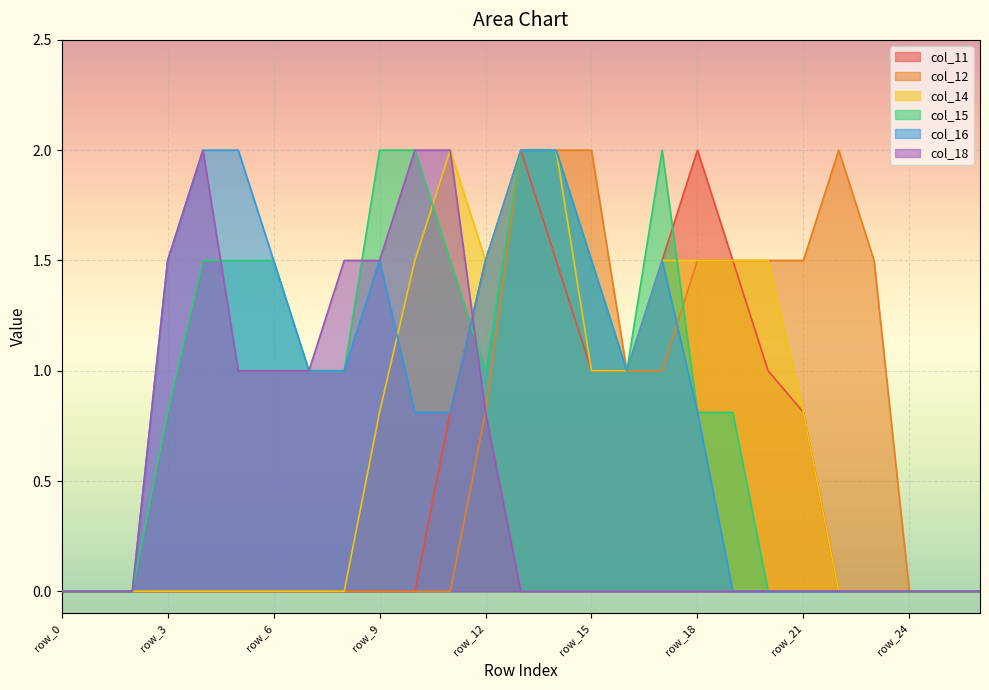

True or false: col_16 has a value of 1.3 at row_24.

False